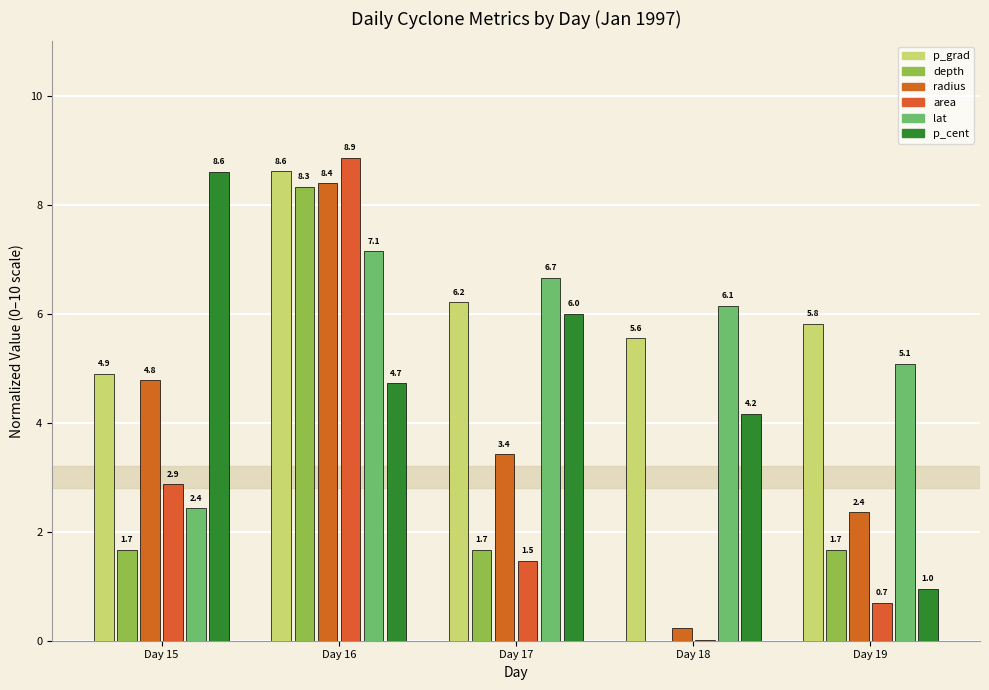

What is the value of the area bar at the 3rd from the left?

1.5